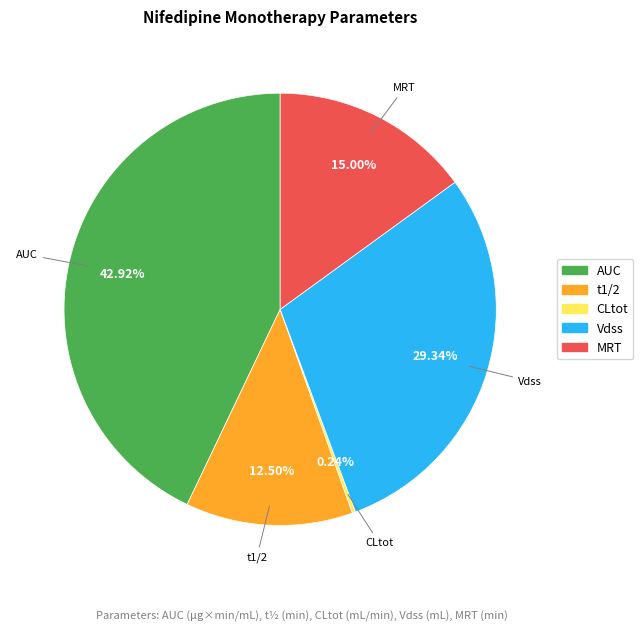

Does any single category account for the majority?

No